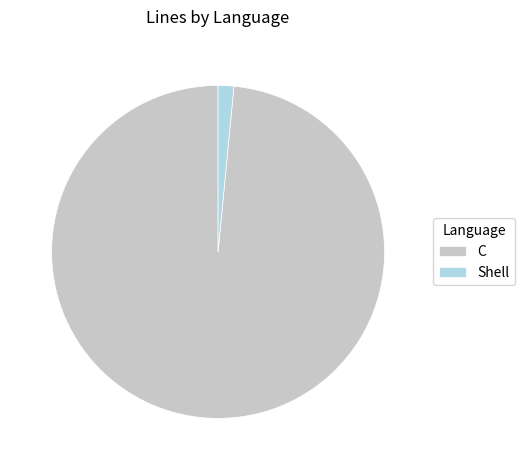

Does Shell represent more than half of the total?

No